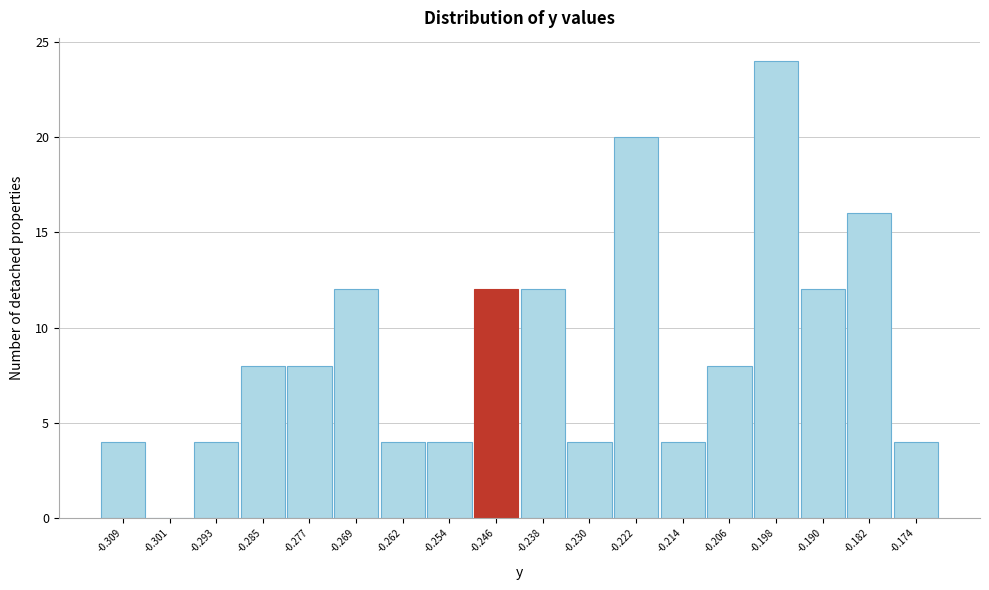

Reading left to right, transcribe this chart: for each bar, give the range it covers on the x-axis and its height. Neither the bar edges nor the heights are printed on the chart, so give them approximately, as read against the axes.

-0.313 to -0.305: 4
-0.305 to -0.297: 0
-0.297 to -0.289: 4
-0.289 to -0.281: 8
-0.281 to -0.273: 8
-0.273 to -0.266: 12
-0.266 to -0.258: 4
-0.258 to -0.250: 4
-0.250 to -0.242: 12
-0.242 to -0.234: 12
-0.234 to -0.226: 4
-0.226 to -0.218: 20
-0.218 to -0.210: 4
-0.210 to -0.202: 8
-0.202 to -0.194: 24
-0.194 to -0.186: 12
-0.186 to -0.178: 16
-0.178 to -0.170: 4